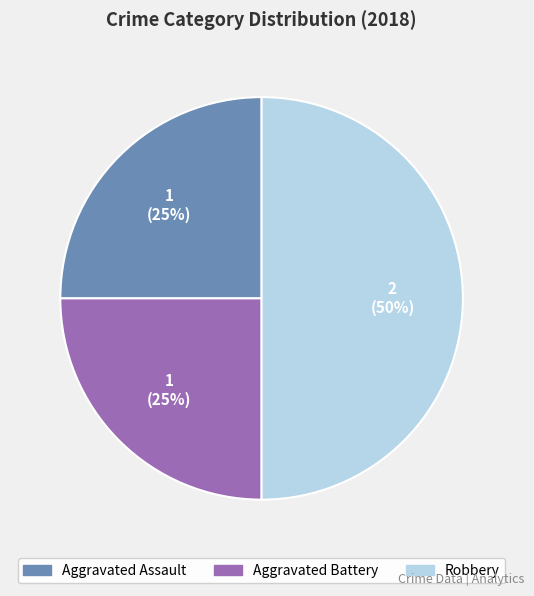

Is Aggravated Assault the majority of the pie?

No